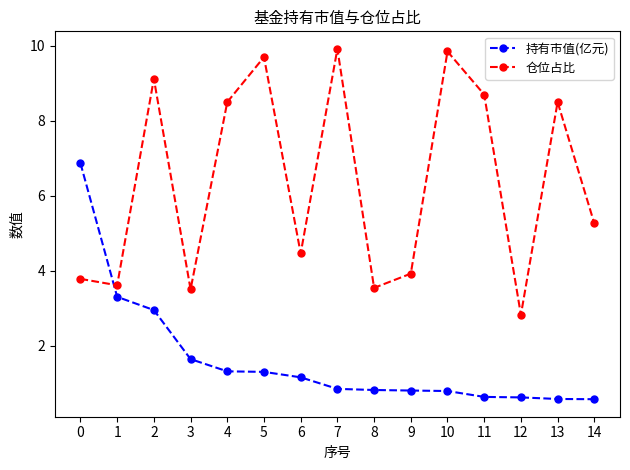

True or false: 仓位占比 and 持有市值(亿元) intersect in this chart.

True